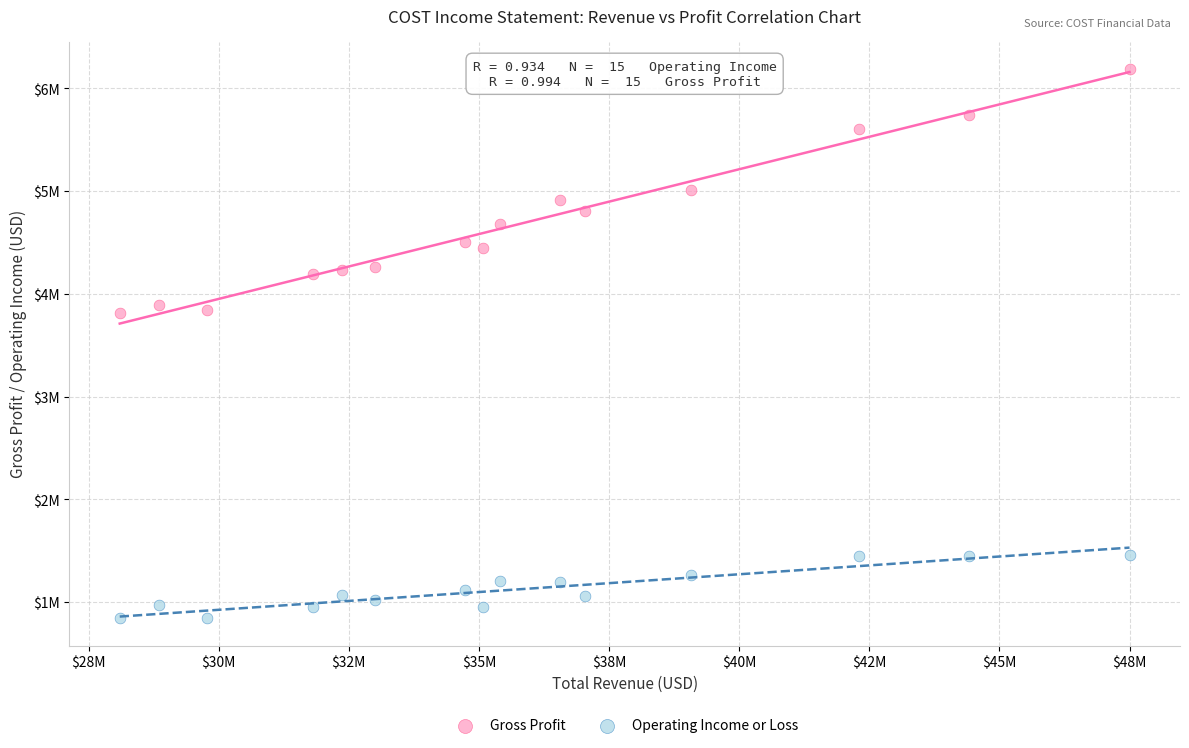

What are all the series names shown in the legend?

Gross Profit, Operating Income or Loss